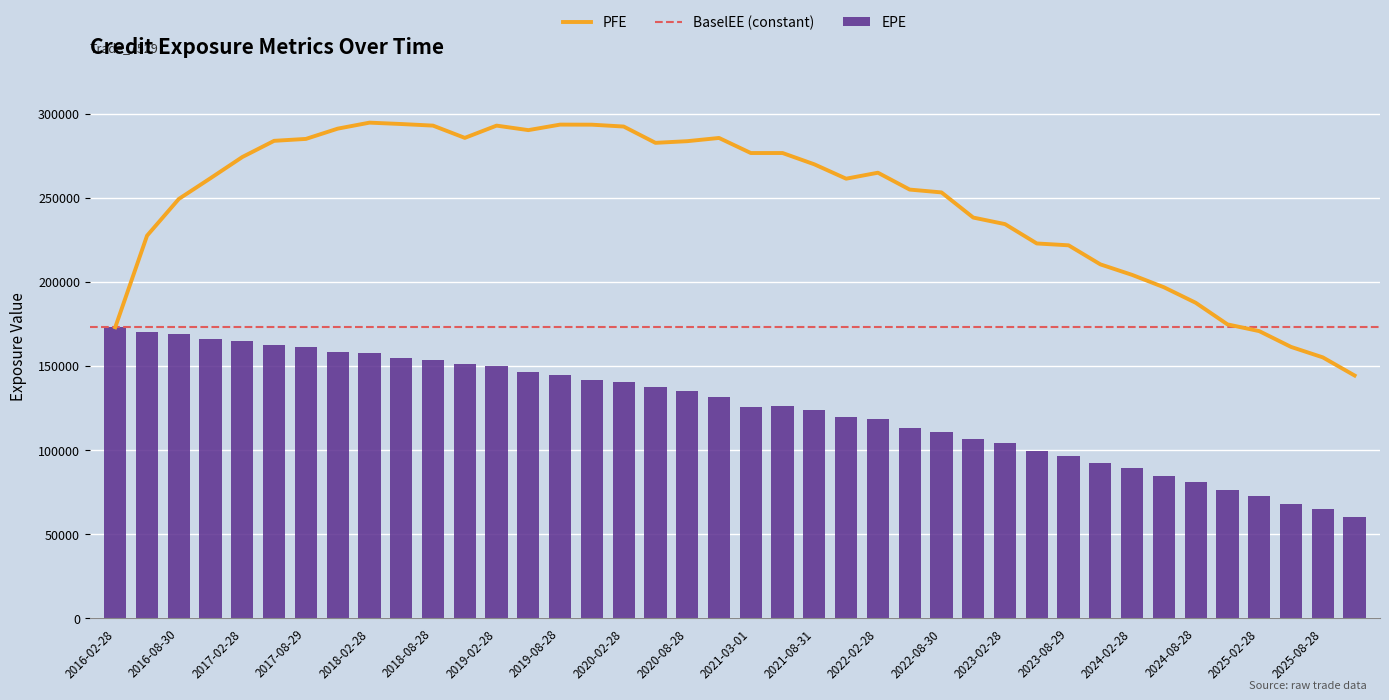

Does the chart contain stacked bars?

No